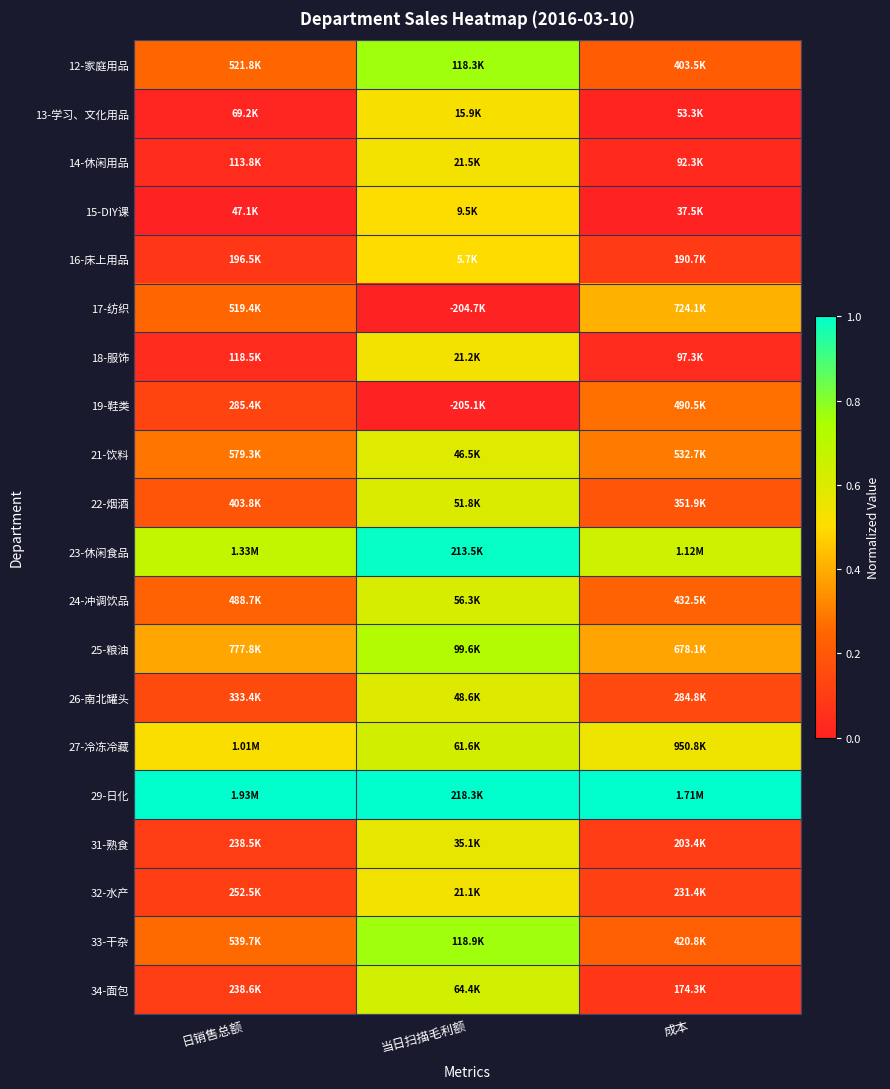

Reading left to right, extract all data points from this chart.

12-家庭用品: 日销售总额=0.3	当日扫描毛利额=0.8	成本=0.2
13-学习、文化用品: 日销售总额=0.0	当日扫描毛利额=0.5	成本=0.0
14-休闲用品: 日销售总额=0.0	当日扫描毛利额=0.5	成本=0.0
15-DIY课: 日销售总额=0.0	当日扫描毛利额=0.5	成本=0.0
16-床上用品: 日销售总额=0.1	当日扫描毛利额=0.5	成本=0.1
17-纺织: 日销售总额=0.3	当日扫描毛利额=0.0	成本=0.4
18-服饰: 日销售总额=0.0	当日扫描毛利额=0.5	成本=0.0
19-鞋类: 日销售总额=0.1	当日扫描毛利额=0.0	成本=0.3
21-饮料: 日销售总额=0.3	当日扫描毛利额=0.6	成本=0.3
22-烟酒: 日销售总额=0.2	当日扫描毛利额=0.6	成本=0.2
23-休闲食品: 日销售总额=0.7	当日扫描毛利额=1.0	成本=0.6
24-冲调饮品: 日销售总额=0.2	当日扫描毛利额=0.6	成本=0.2
25-粮油: 日销售总额=0.4	当日扫描毛利额=0.7	成本=0.4
26-南北罐头: 日销售总额=0.2	当日扫描毛利额=0.6	成本=0.1
27-冷冻冷藏: 日销售总额=0.5	当日扫描毛利额=0.6	成本=0.5
29-日化: 日销售总额=1.0	当日扫描毛利额=1.0	成本=1.0
31-熟食: 日销售总额=0.1	当日扫描毛利额=0.6	成本=0.1
32-水产: 日销售总额=0.1	当日扫描毛利额=0.5	成本=0.1
33-干杂: 日销售总额=0.3	当日扫描毛利额=0.8	成本=0.2
34-面包: 日销售总额=0.1	当日扫描毛利额=0.6	成本=0.1